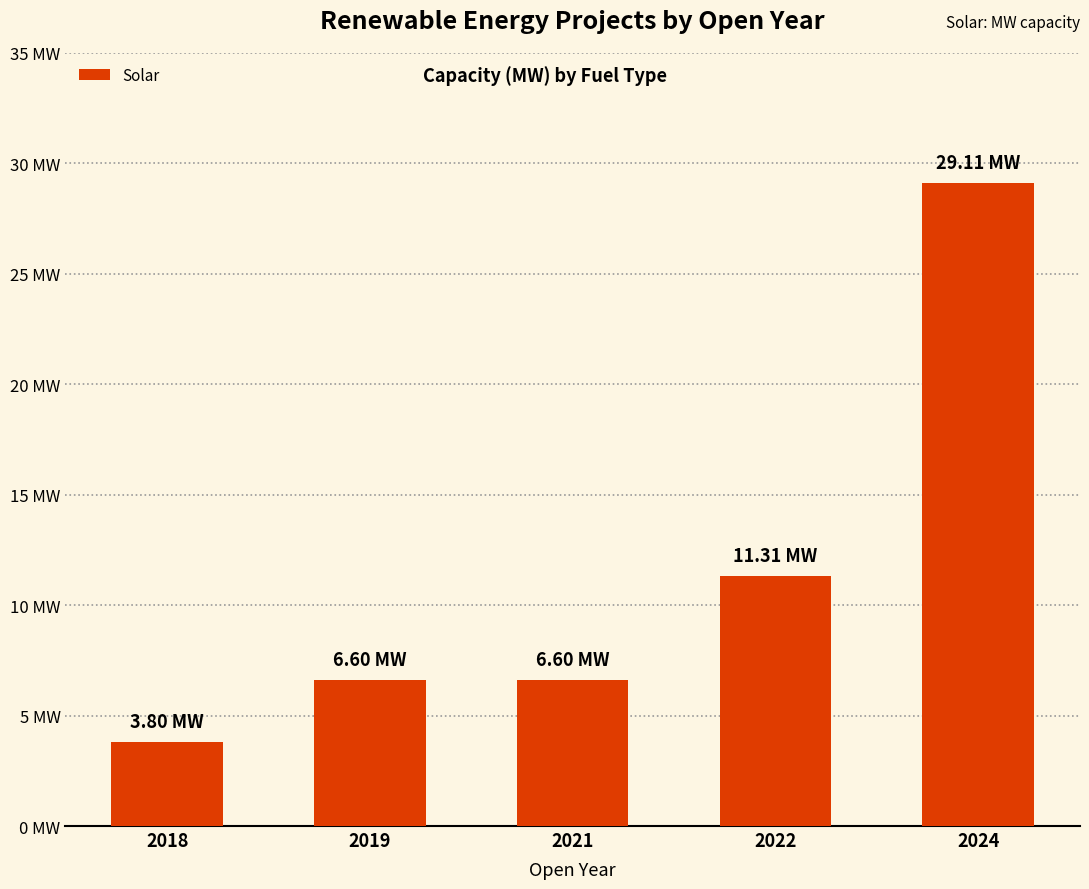

Which category has the highest value across all series?

2024